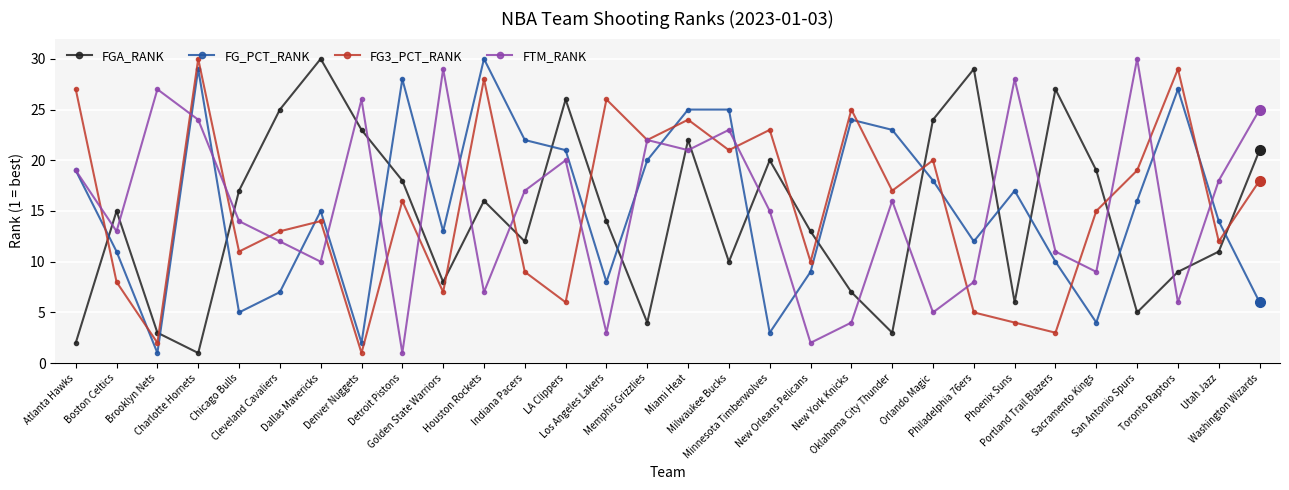

What is the highest value of the FG3_PCT_RANK series?

30